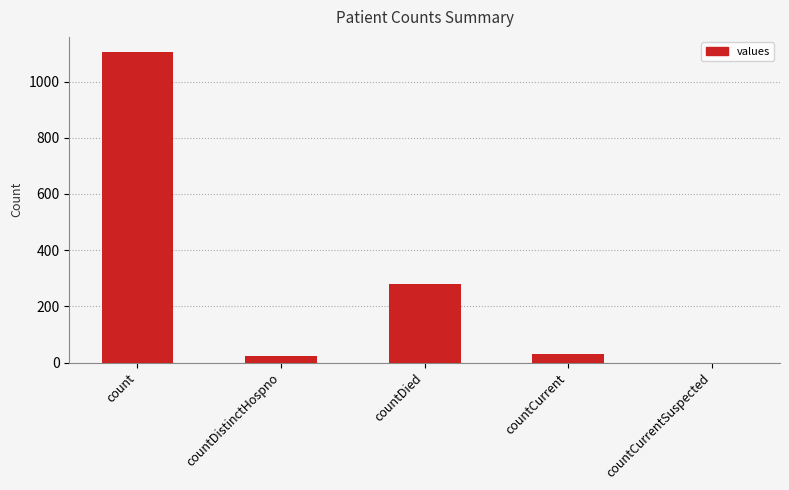

What is the sum of the values at countDied and countCurrentSuspected?

279